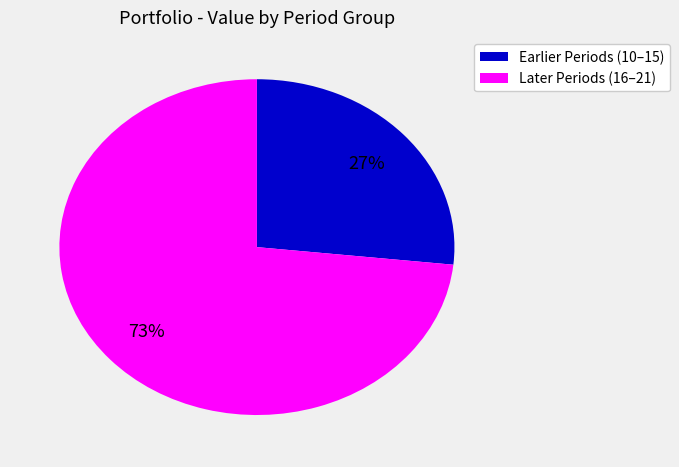

To the nearest percent, what is the average slice percentage?

50%